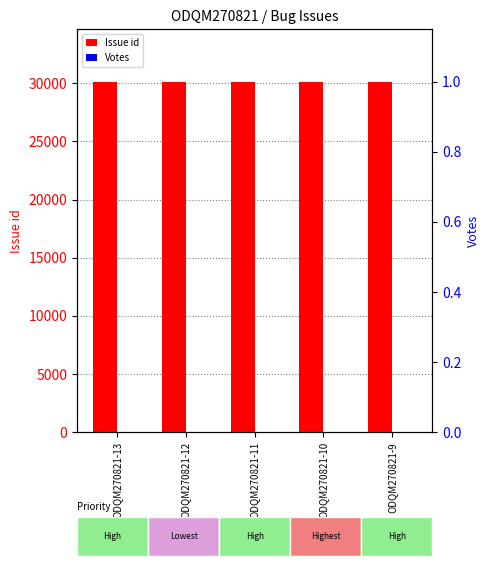

What is the difference between the highest and lowest values at ODQM270821-11?

30126